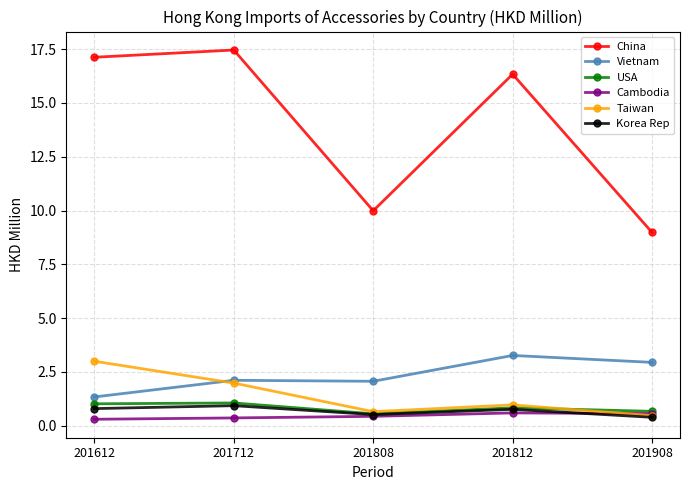

What is the difference between the highest and lowest values at 201612?

16.8